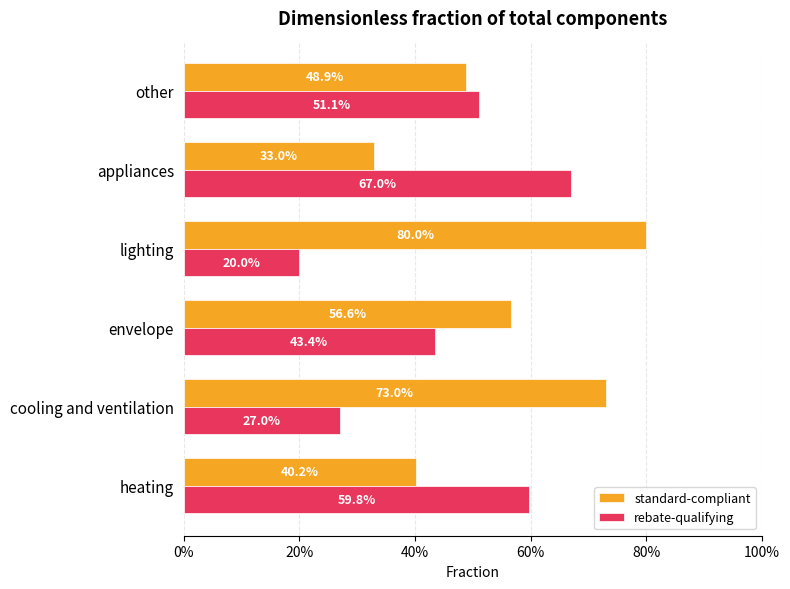

What are all the series names shown in the legend?

standard-compliant, rebate-qualifying